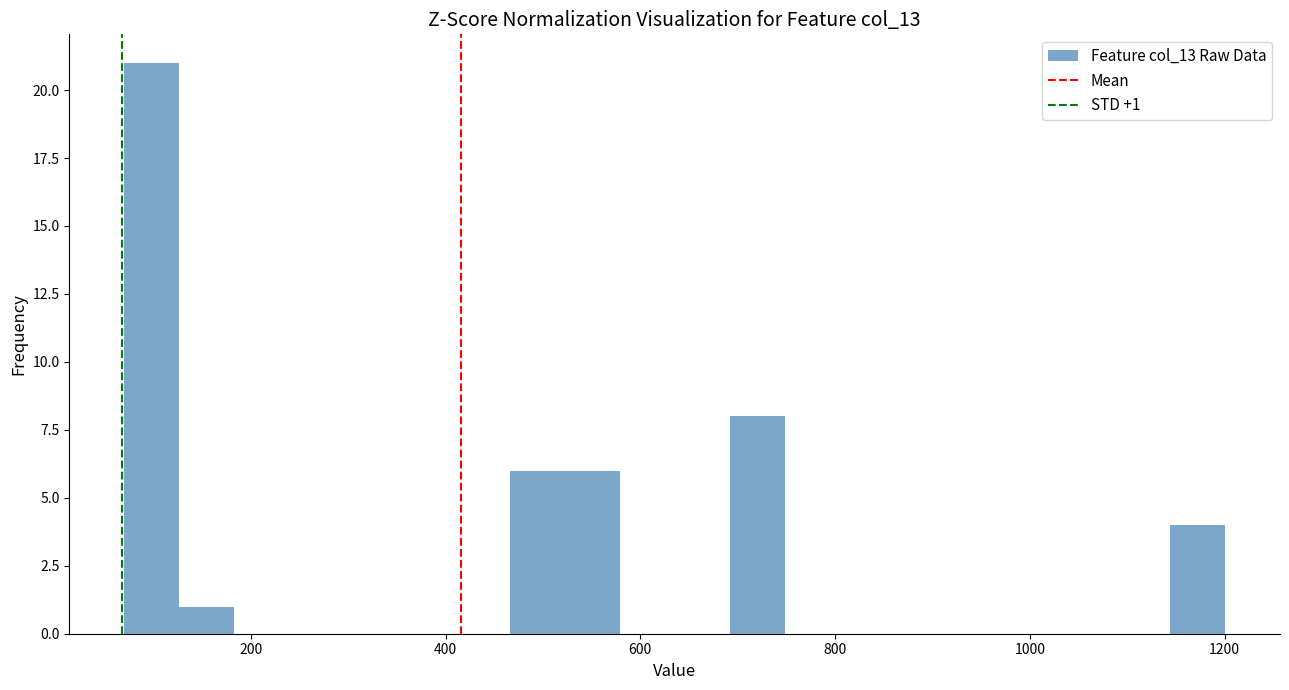

Around what value on the x-axis is the tallest bar? Give the approximate position of its centre, as read against the axis.

100